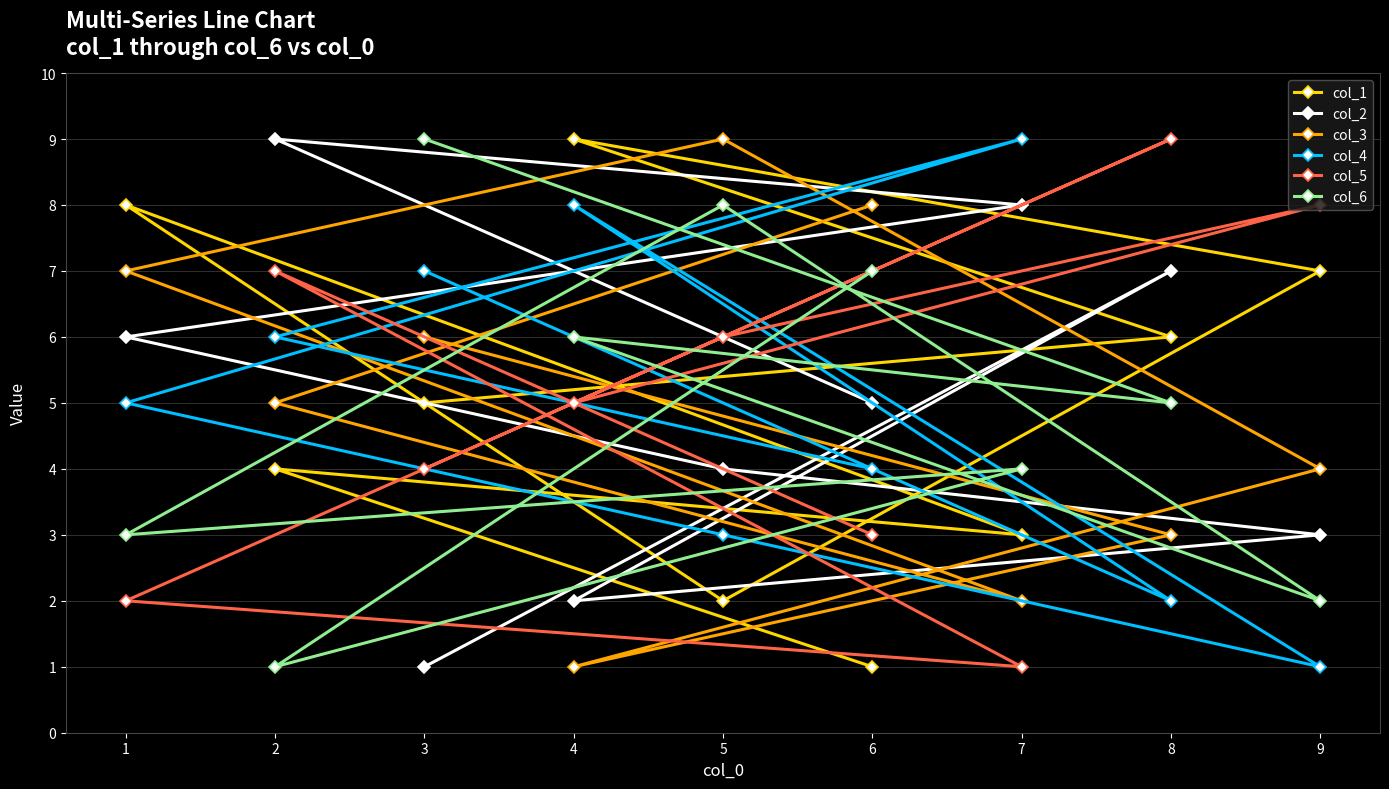

How many interior local peaks does the col_2 series have?

2